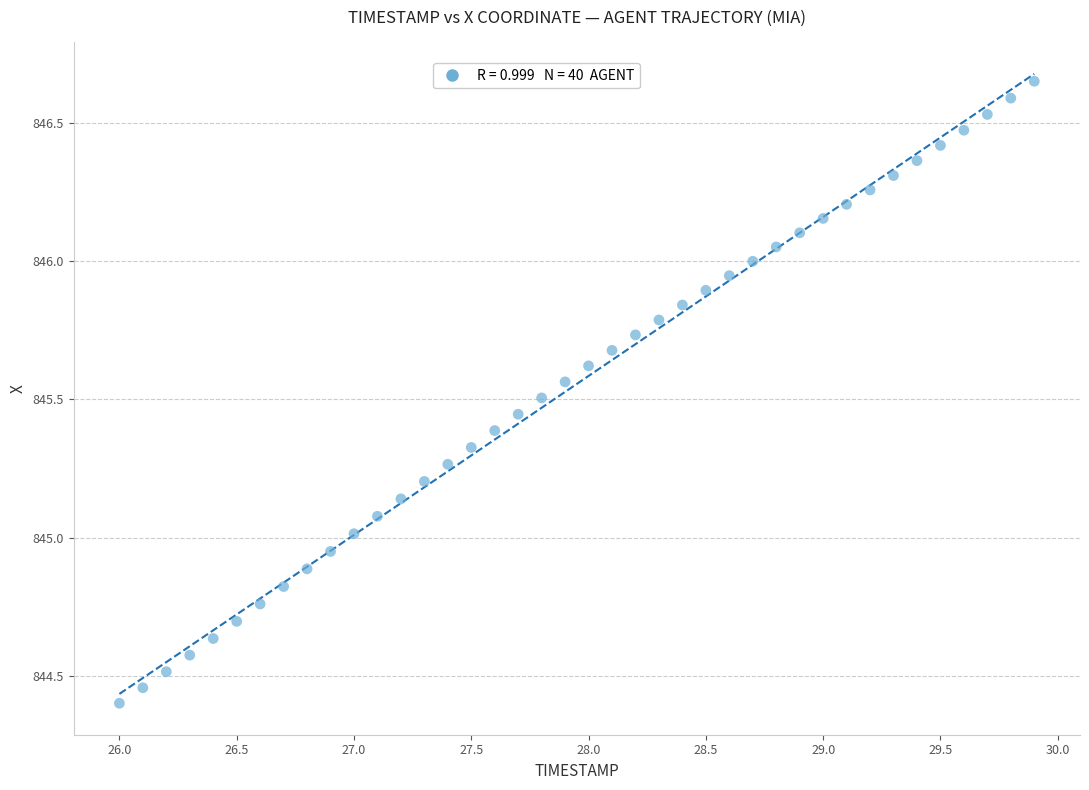

What is the range of Y values (max minus min)?

2.2